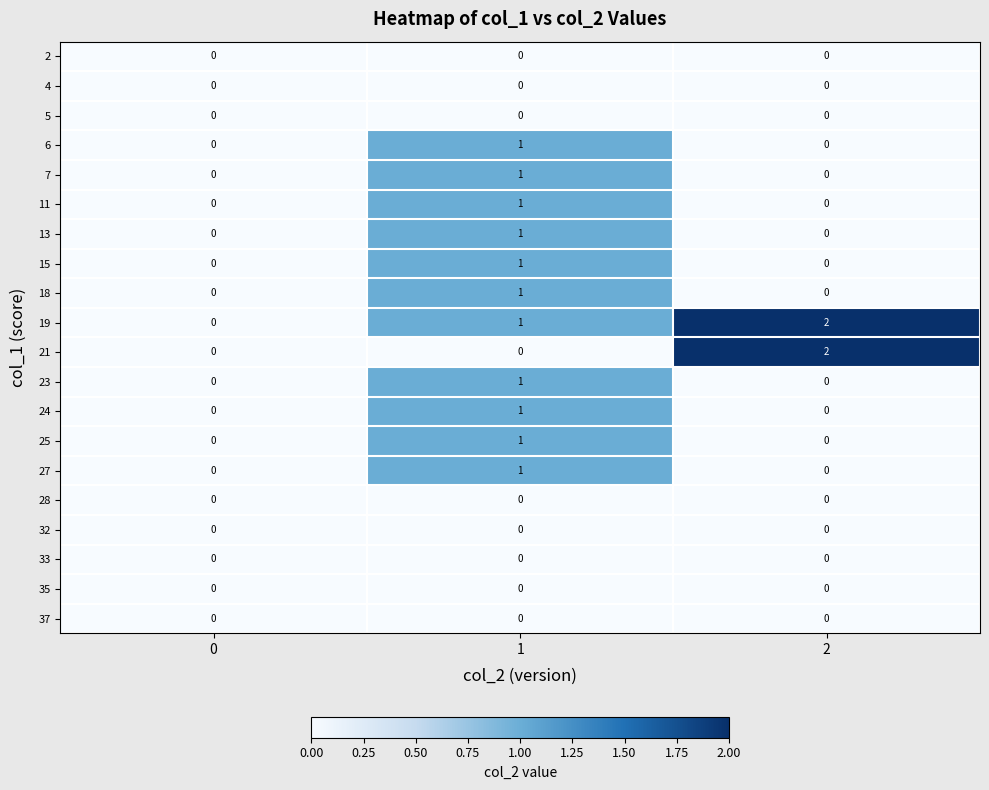

How many 24 values are between 0 and 1?

3